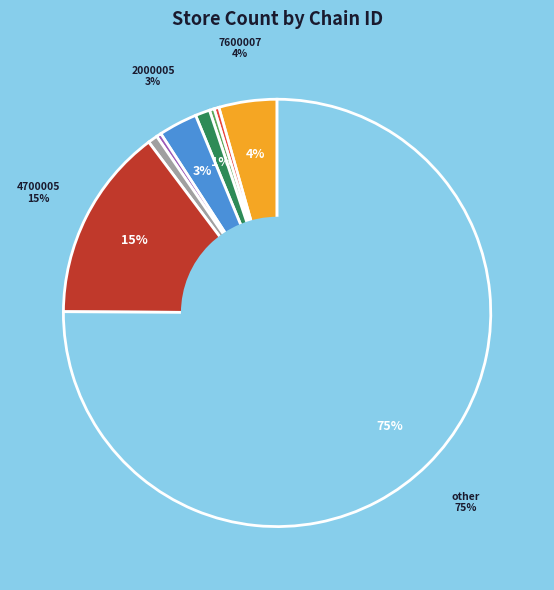

Is there a majority slice in this chart?

Yes